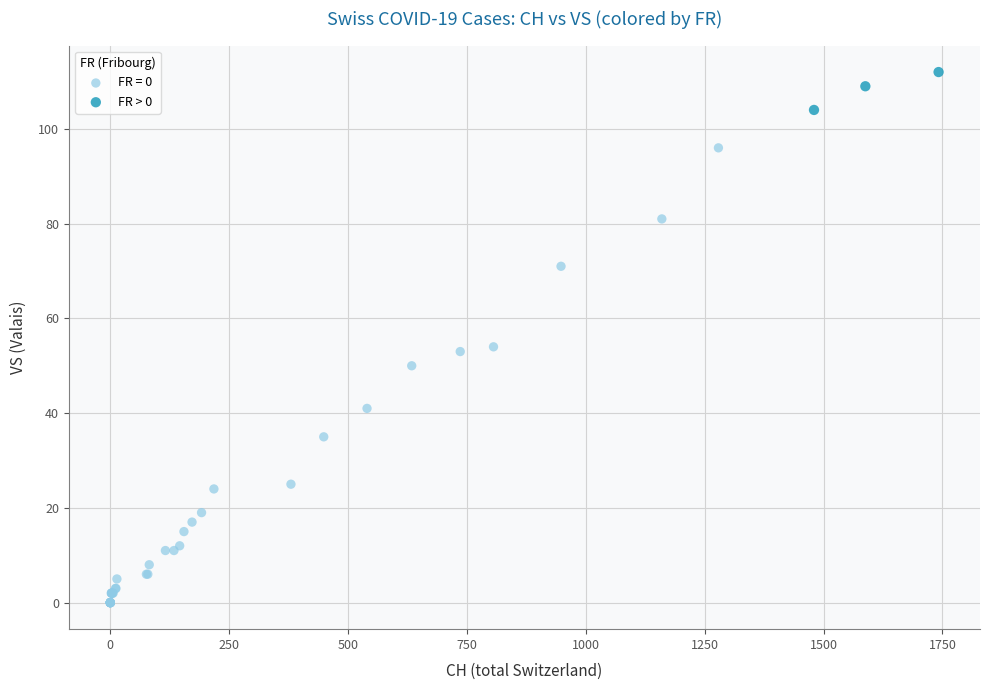

Which series reaches the minimum Y coordinate?

FR = 0